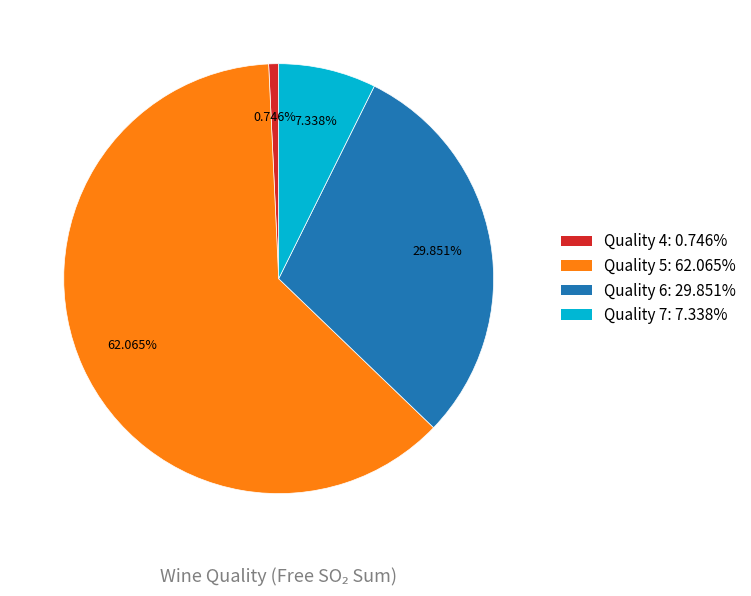

Does any single category account for the majority?

Yes